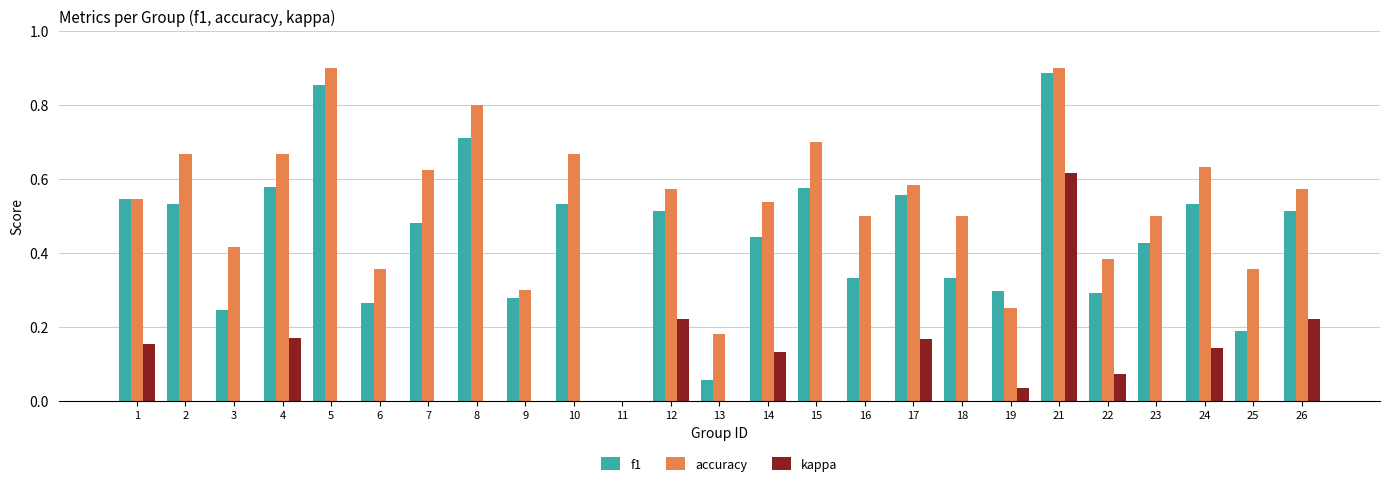

What is the spread (max minus min) of values at 19?

0.3